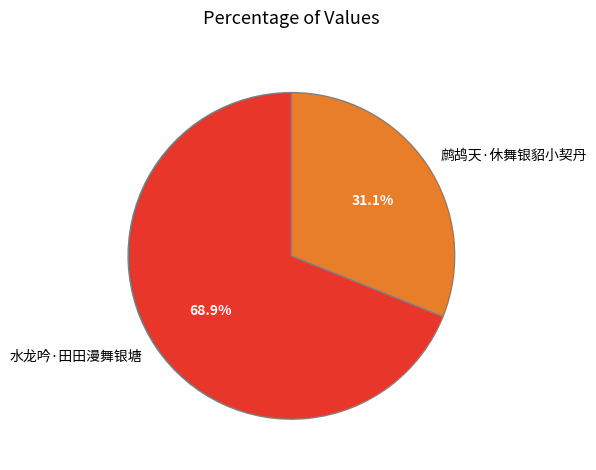

Is it true that 鹧鸪天·休舞银貂小契丹 is 24% of the pie?

False